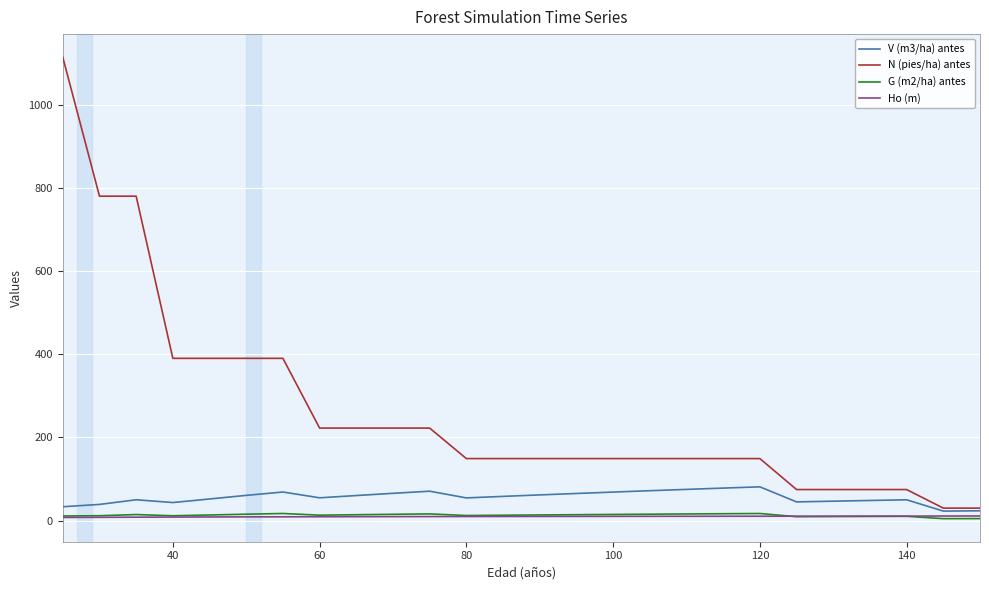

Which series has the largest total across all categories?

N (pies/ha) antes